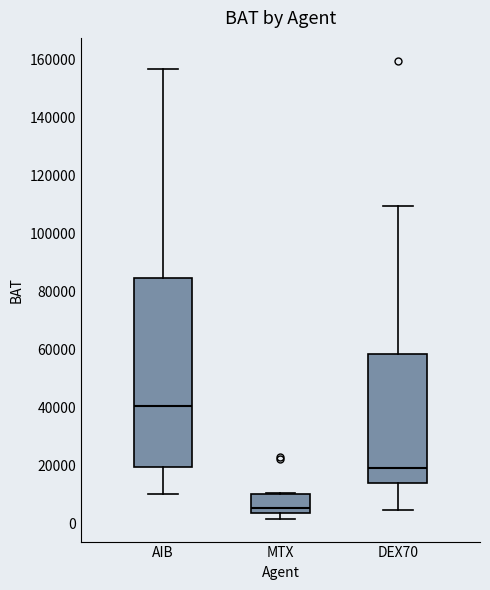

Where is the upper edge of the box for DEX70 on the y-axis? The values are not printed on the chart, so give them approximately, as read against the axis.

58000